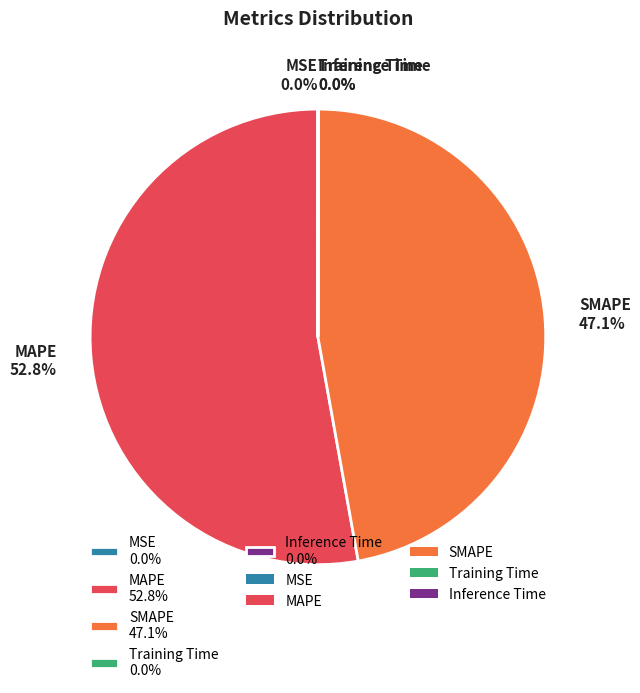

Is there any slice that represents more than half of the pie?

Yes